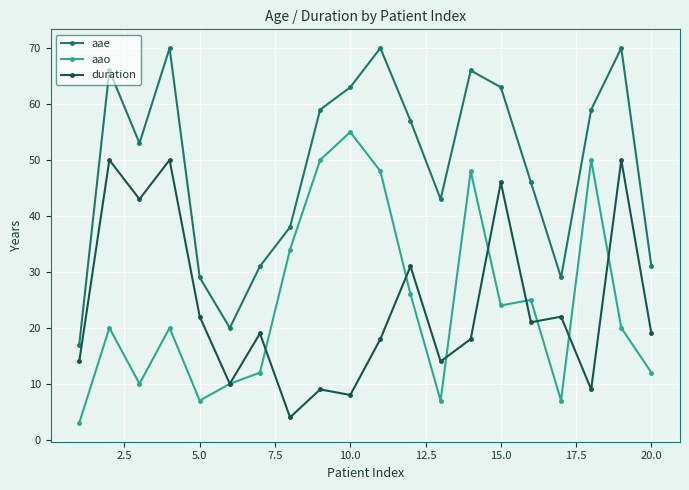

True or false: duration and aae cross at least once.

False